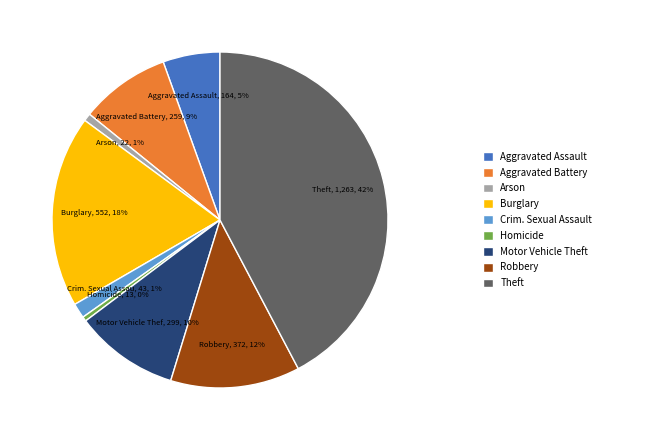

Is there any slice that represents more than half of the pie?

No